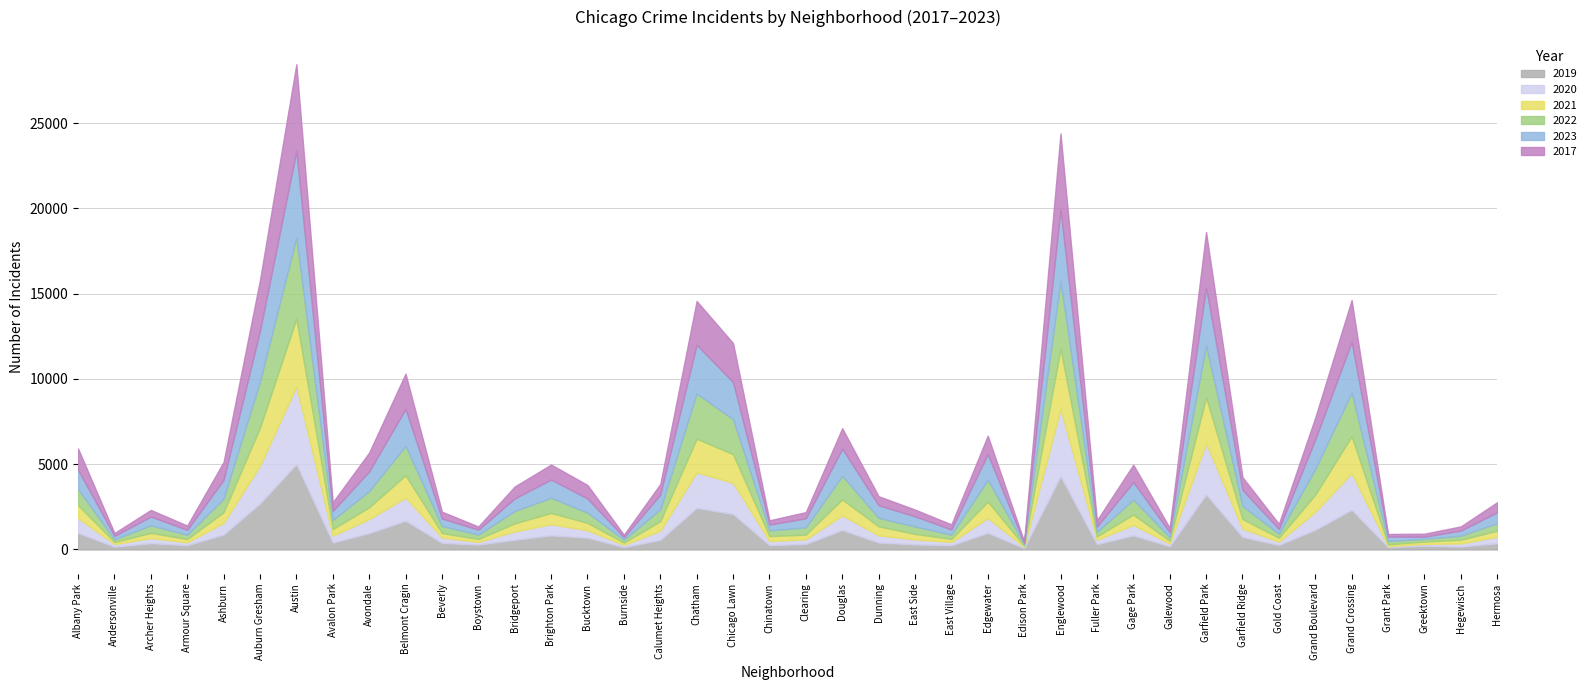

True or false: 2017 and 2022 cross at least once.

True